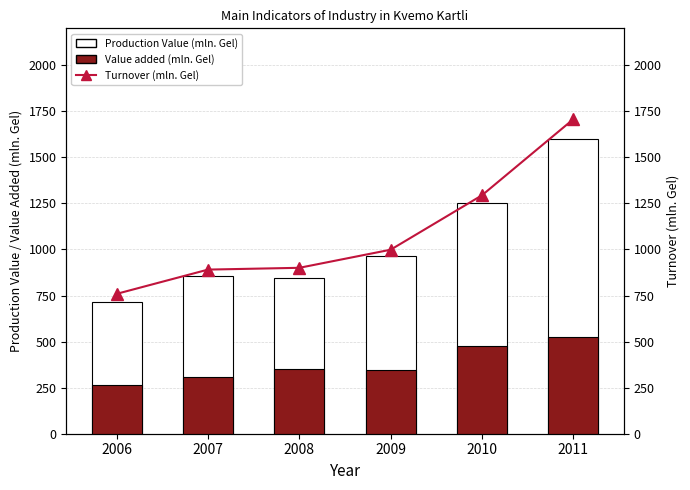

What is the average value of the Production Value (mln. Gel) series?

1038.0